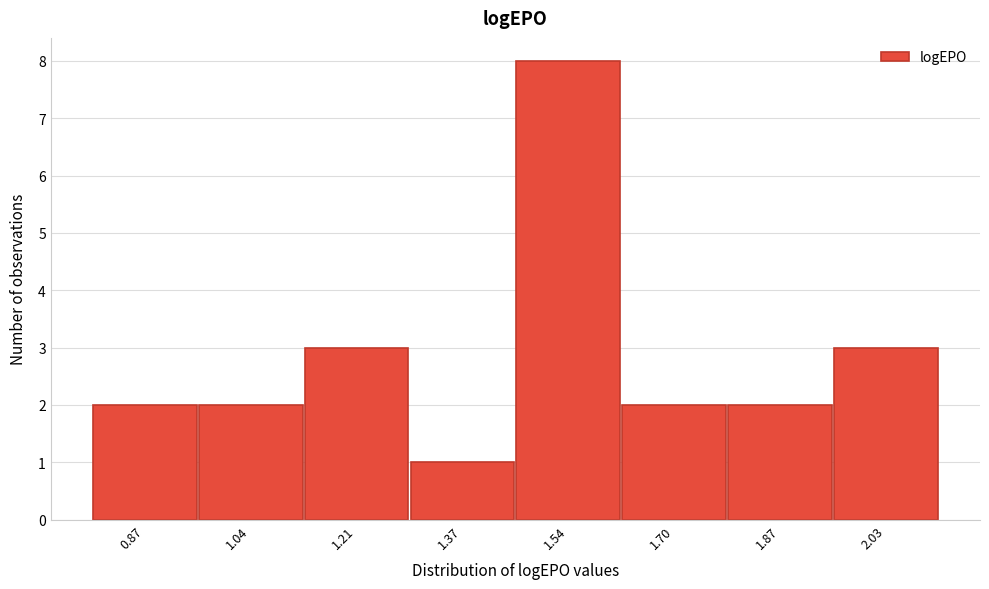

Reading left to right, extract all data points from this chart.

0.87=2	1.04=2	1.21=3	1.37=1	1.54=8	1.70=2	1.87=2	2.03=3